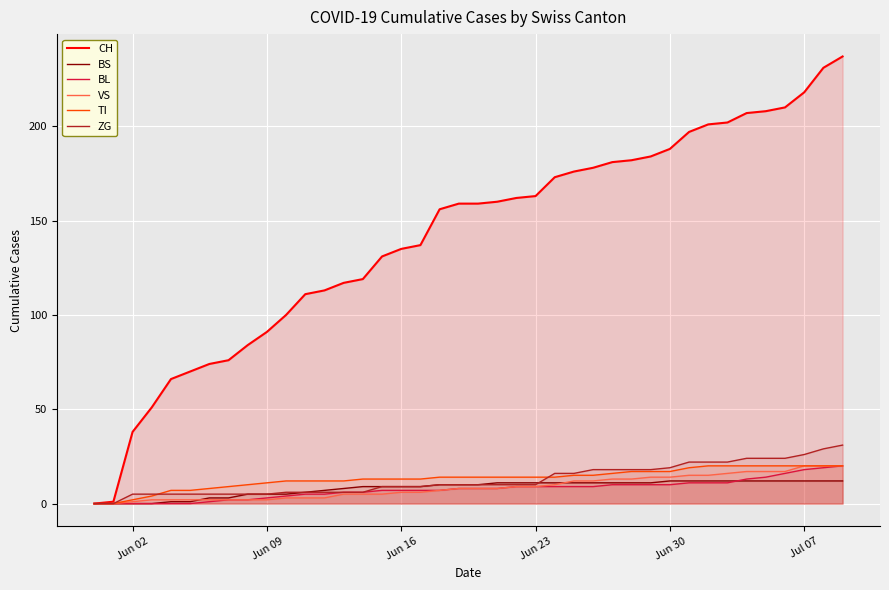

What is the average value of the BS series?

8